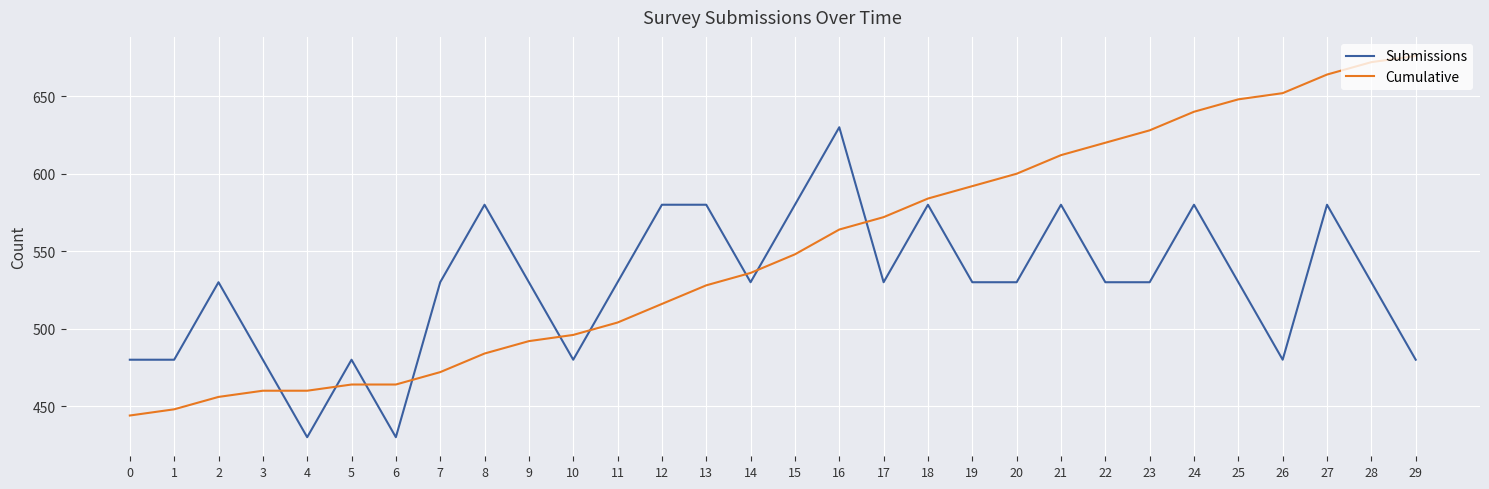

Is the value of Cumulative at 16 greater than the value of Submissions at 7?

Yes